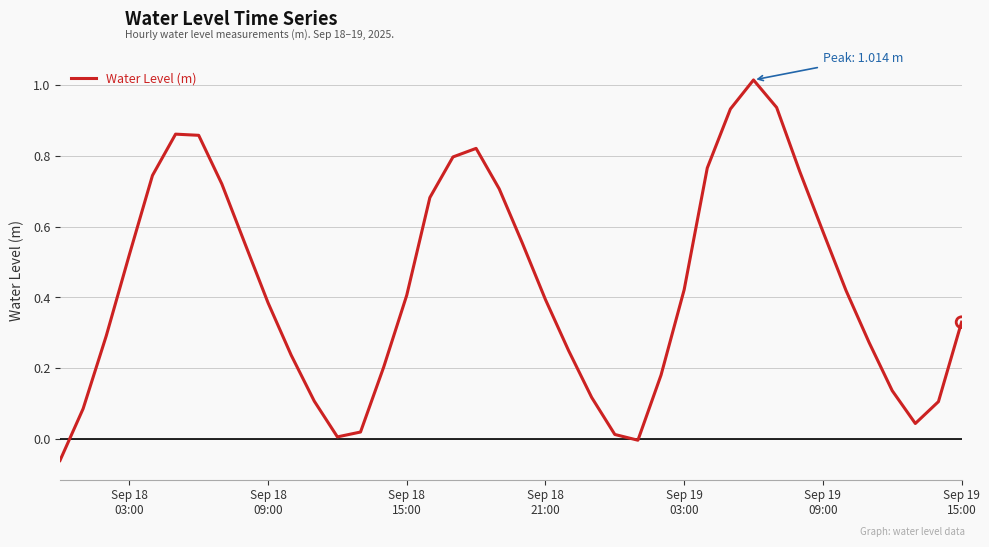

What is the difference between the maximum and minimum values?

1.1